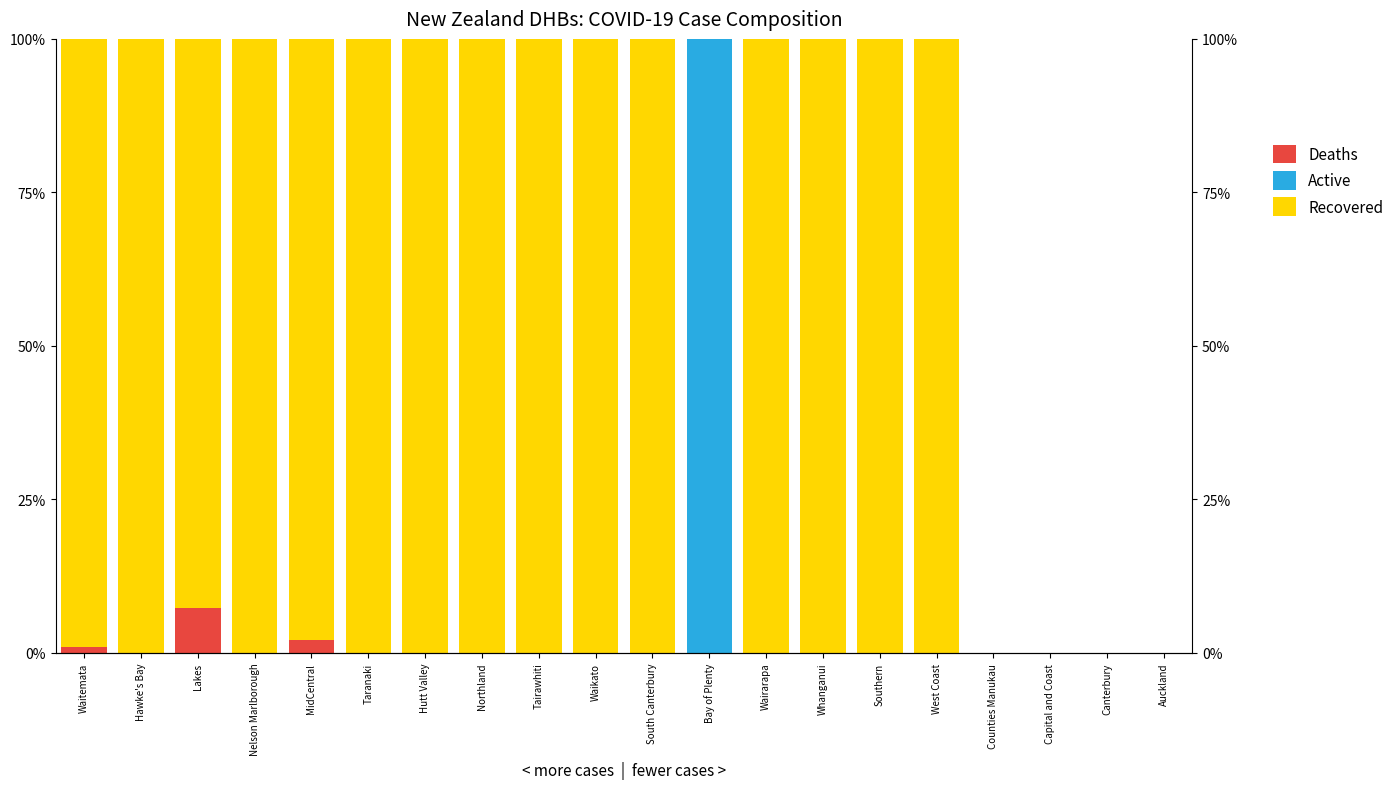

At which category does the chart reach its minimum across all series?

Hawke's Bay